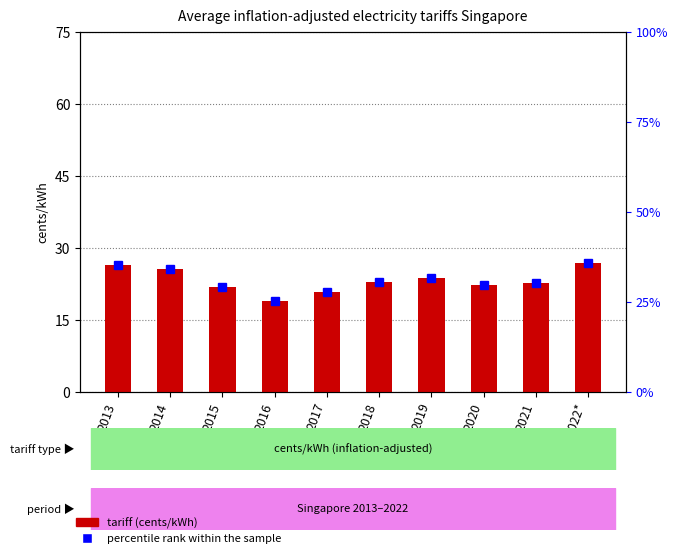

What is the greatest value displayed?

35.6